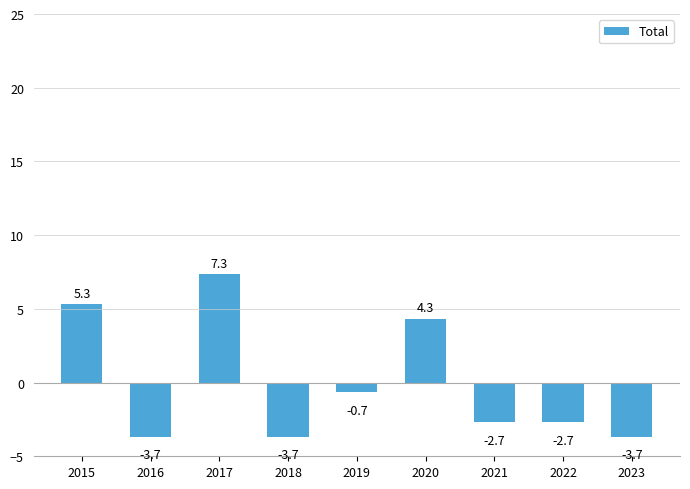

What value does the data have at 2016?

-3.7